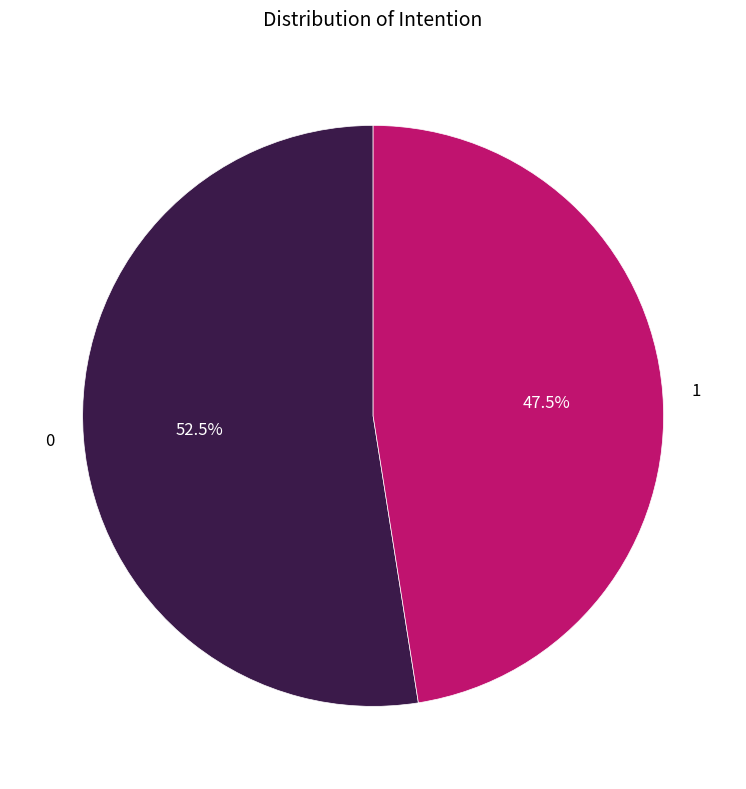

Approximately how many times larger is the value at 1 compared to 0?

0.9